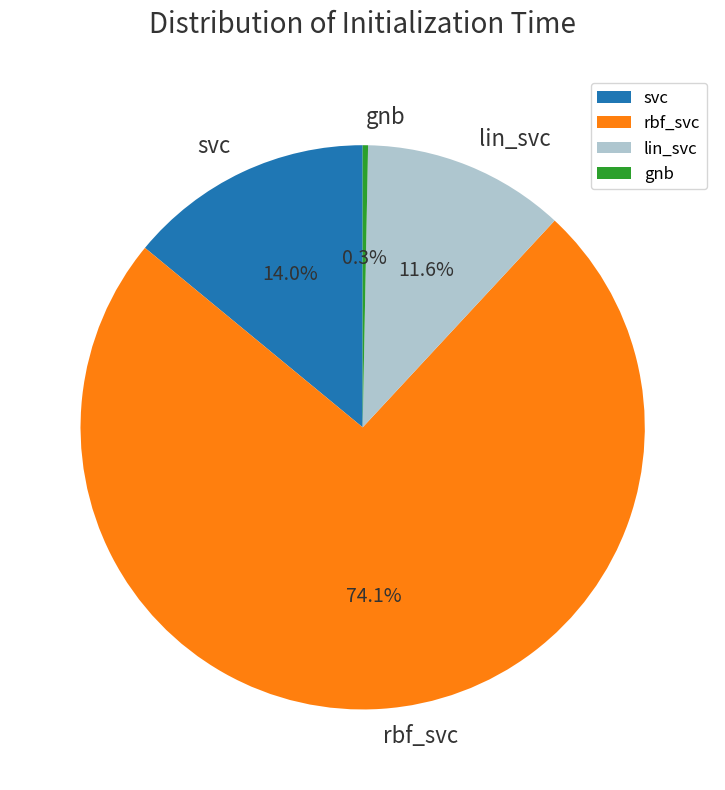

Which has a higher value, svc or gnb?

svc